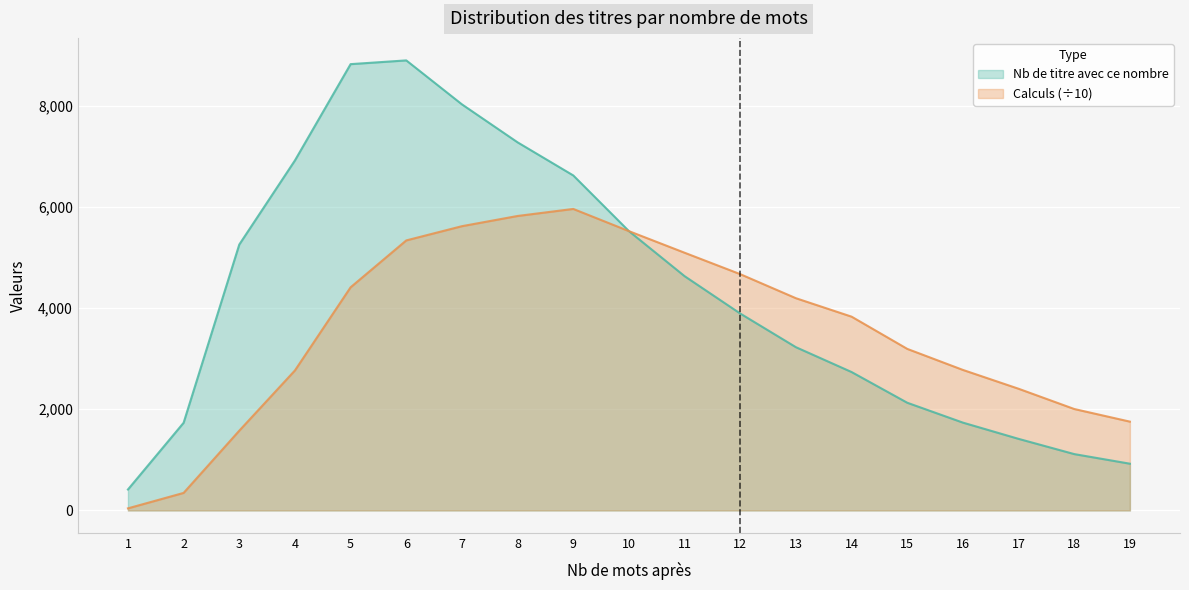

What is the value of the Calculs point at the 8th from the left?

5820.8